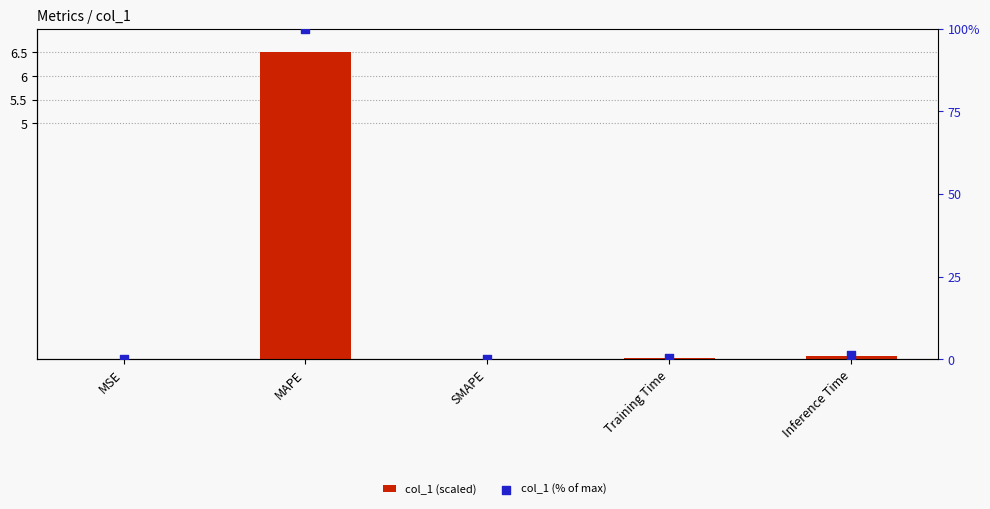

At which category is the sum across all series the highest?

MAPE